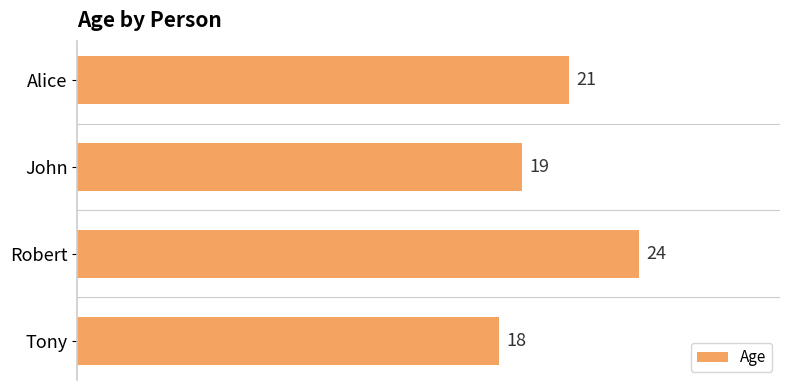

At which label is the value closest to 21?

Alice